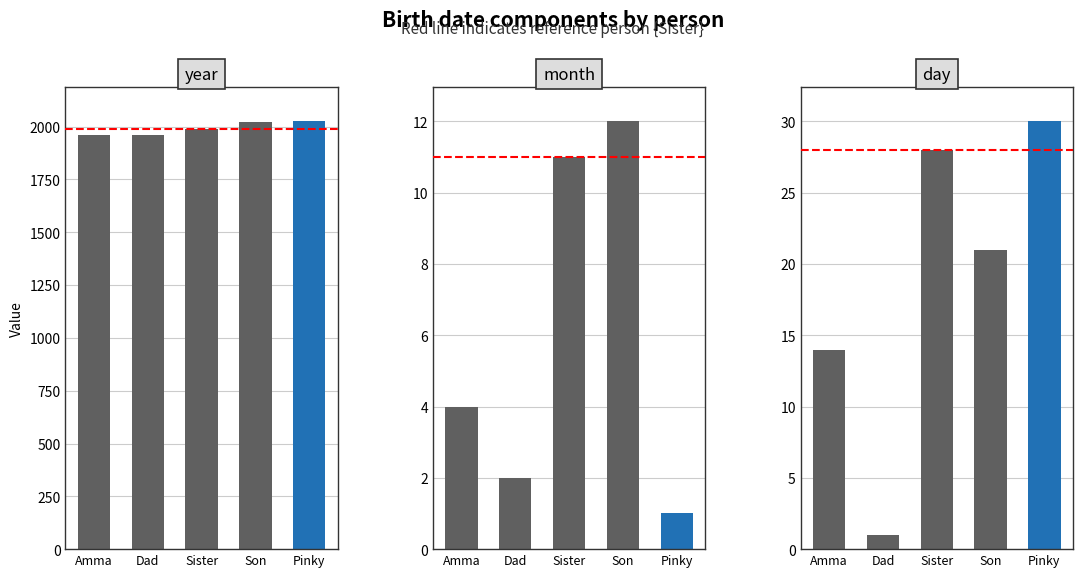

What is the label of the 4th bar from the left?

Son